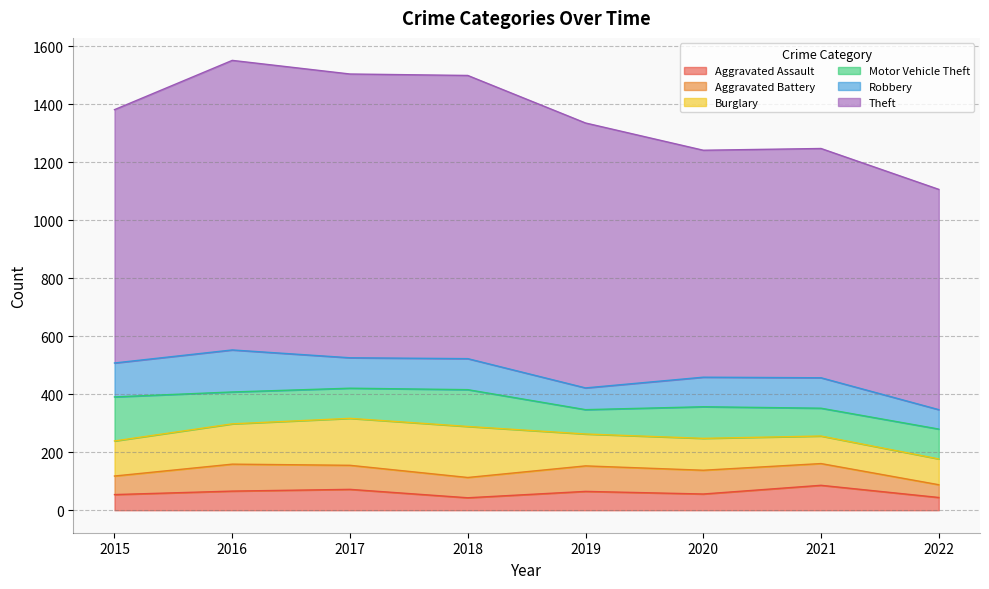

Where is Aggravated Assault nearest to the value 64?

2019